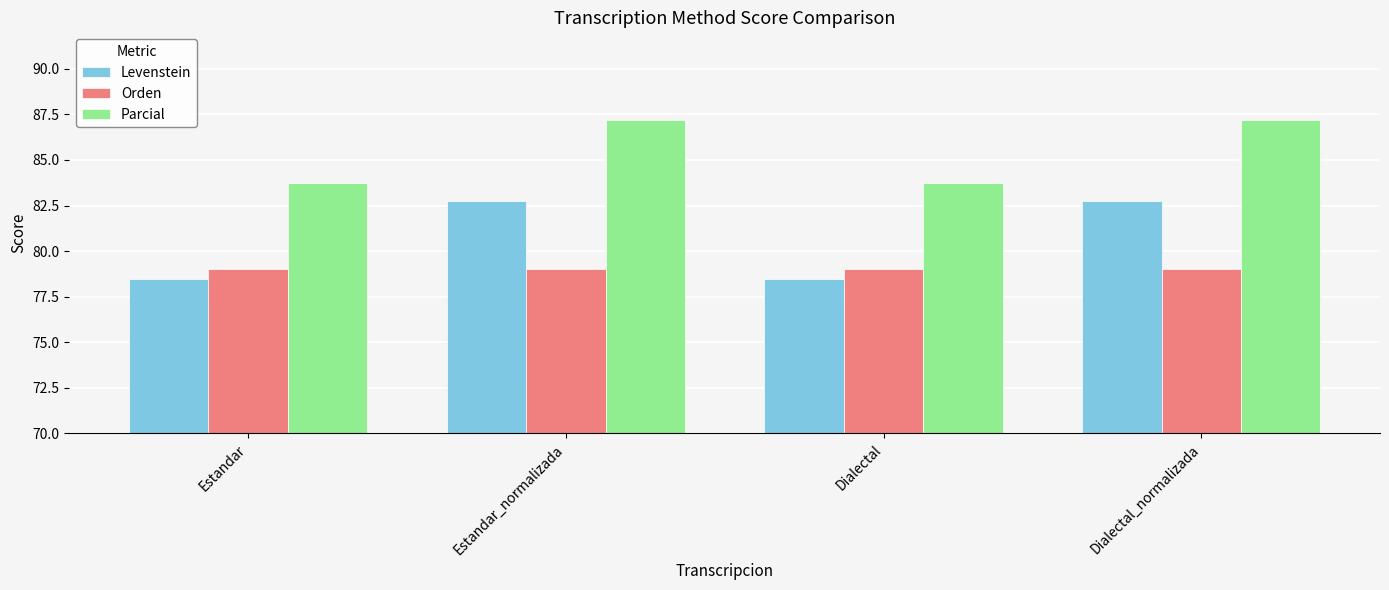

What is the greatest value displayed?

87.2